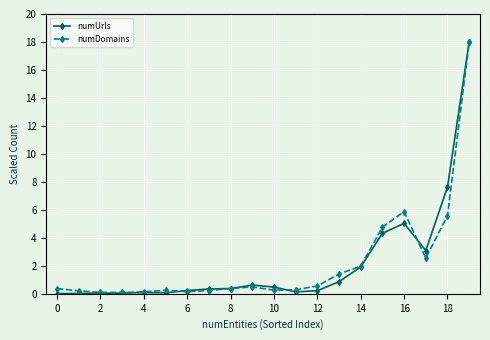

What is the value of the numDomains point at the 15th from the left?

2.0